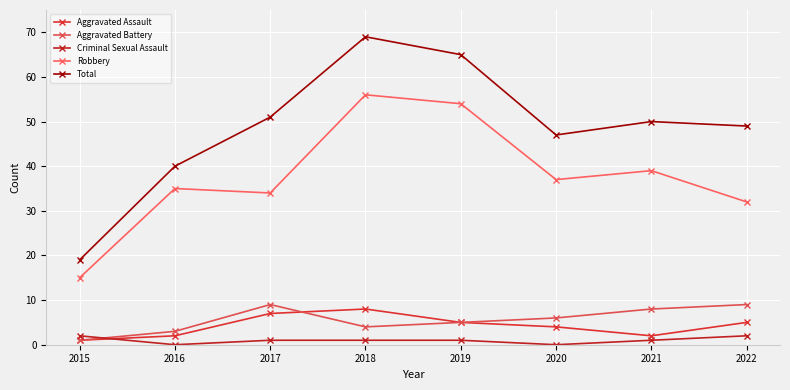

Is this an area chart (filled region under the line)?

No